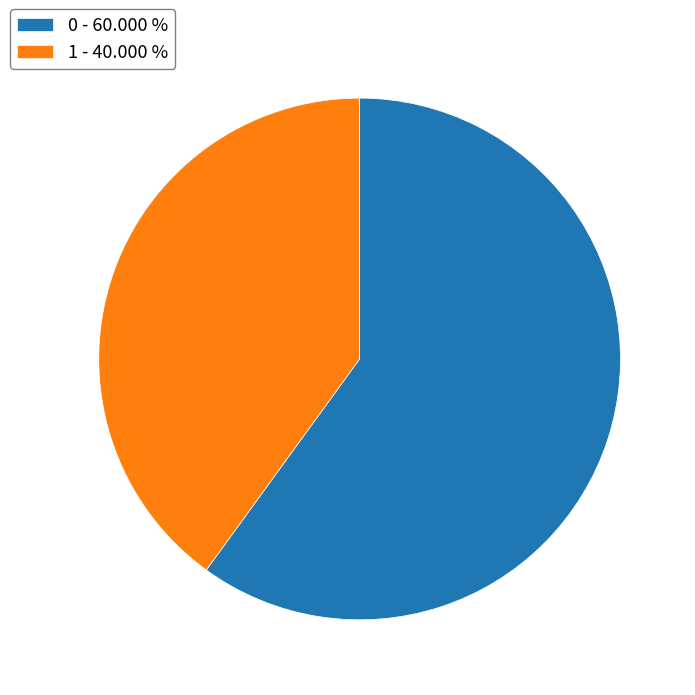

Approximately how many times larger is the value at 0 compared to 1?

1.5